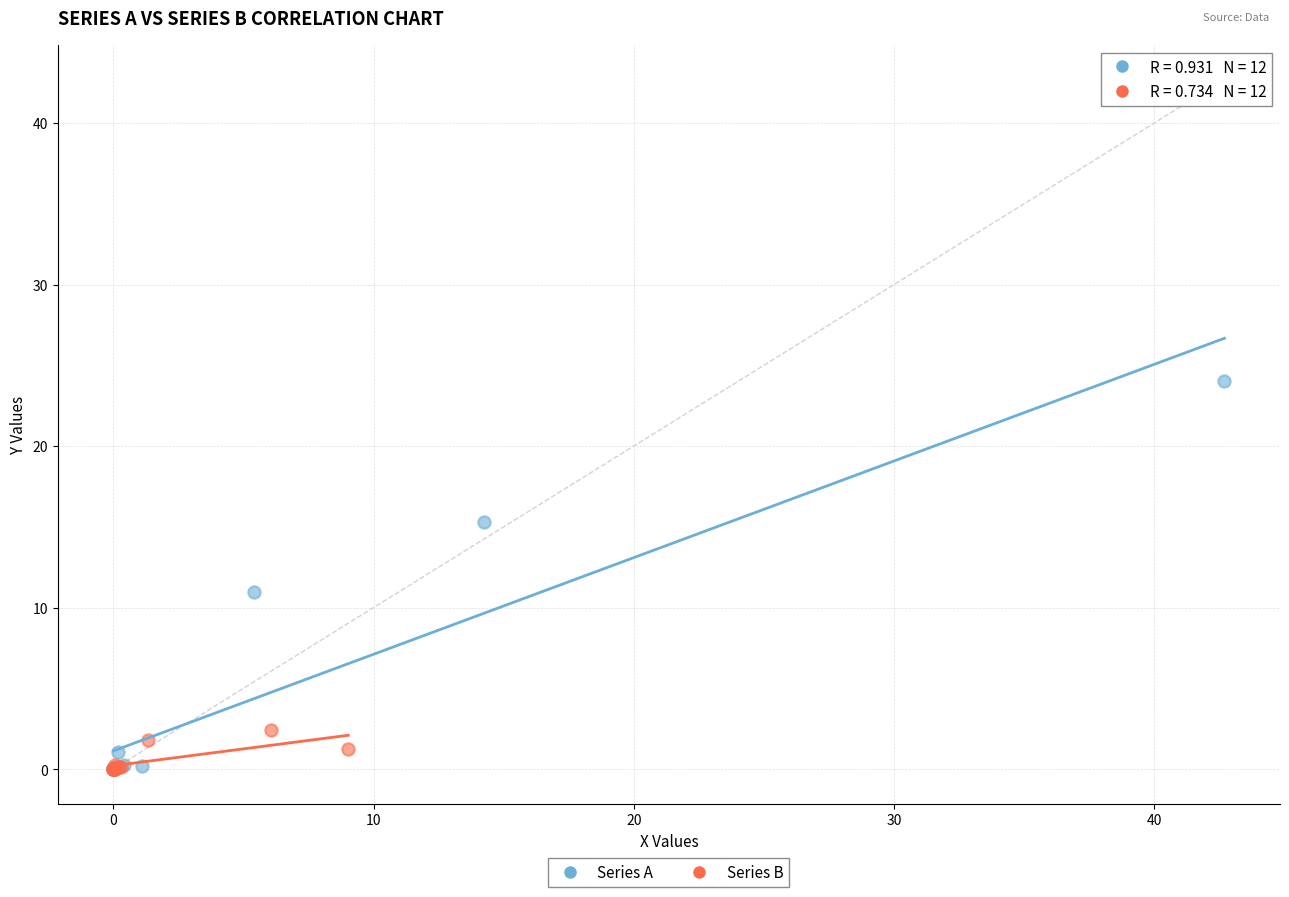

Which series has the largest Y range (max minus min)?

Series A